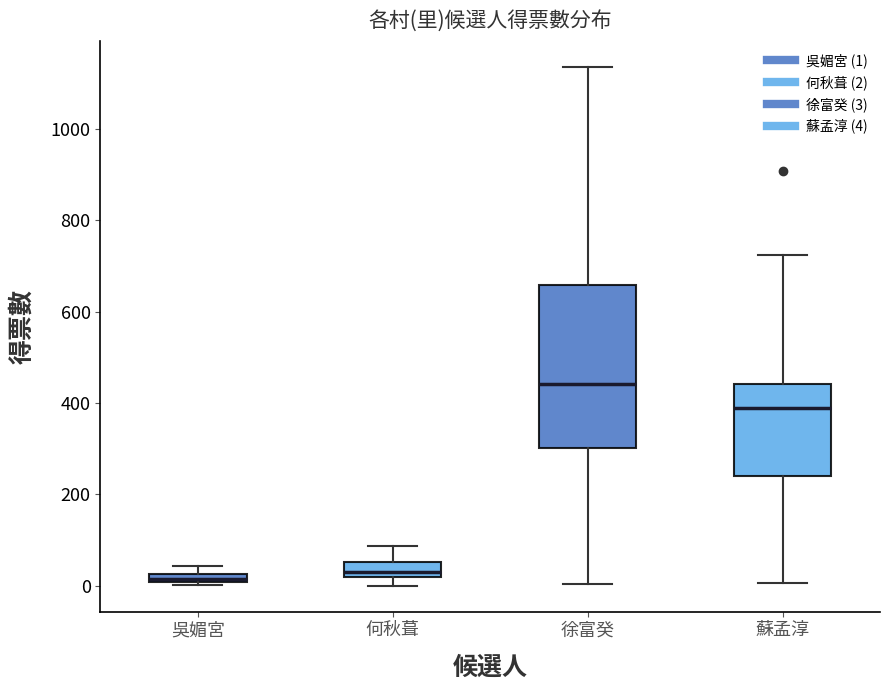

Where is the upper edge of the box for 吳媚宮 on the y-axis? The values are not printed on the chart, so give them approximately, as read against the axis.

20